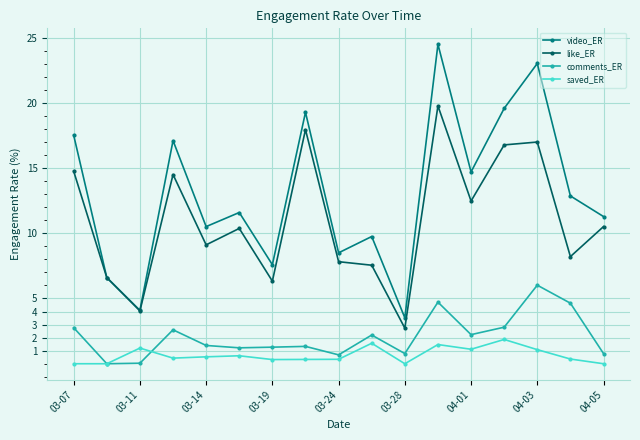

List the series in order of their peak value, highest first.

video_ER, like_ER, comments_ER, saved_ER